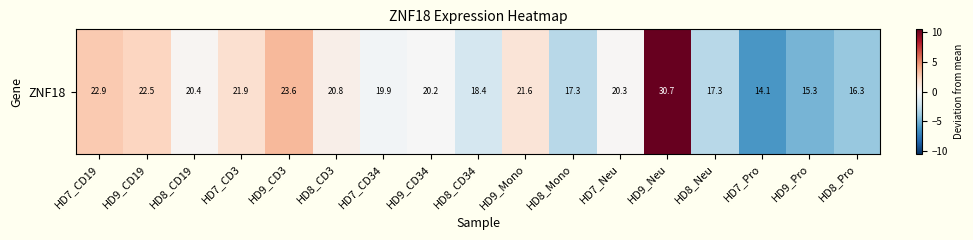

Reading left to right, extract all data points from this chart.

2.7	2.3	0.2	1.7	3.4	0.6	-0.3	-0.0	-1.8	1.3	-2.9	0.1	10.5	-2.9	-6.1	-4.9	-3.9